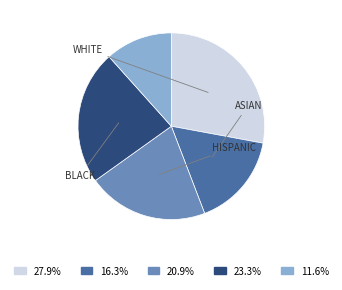

Is there any slice that represents more than half of the pie?

No